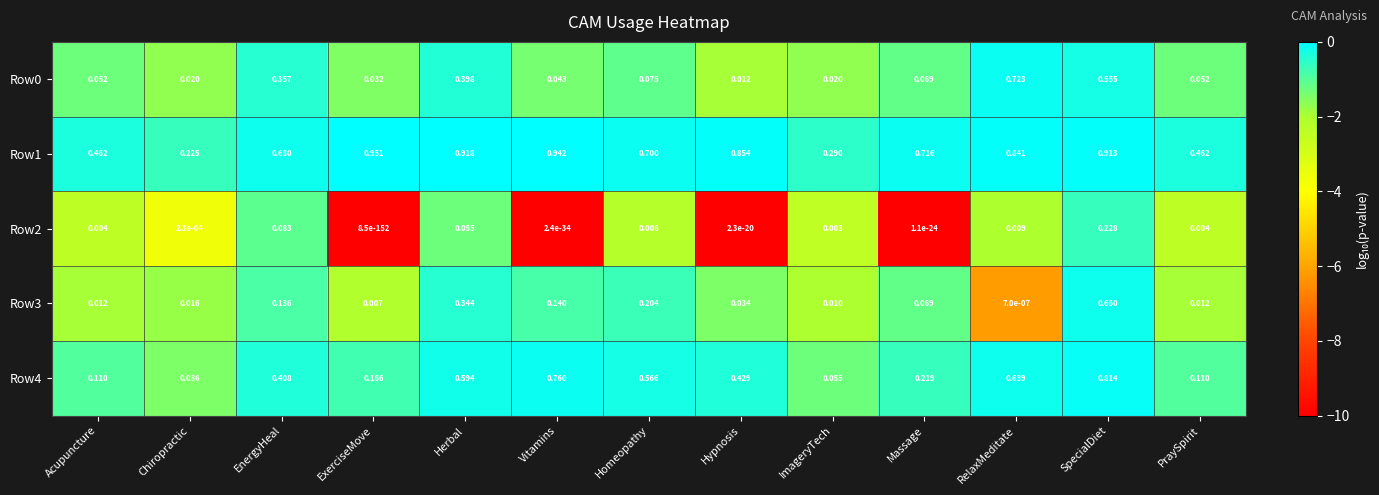

Is the value of Row1 at SpecialDiet greater than the value of Row4 at SpecialDiet?

Yes